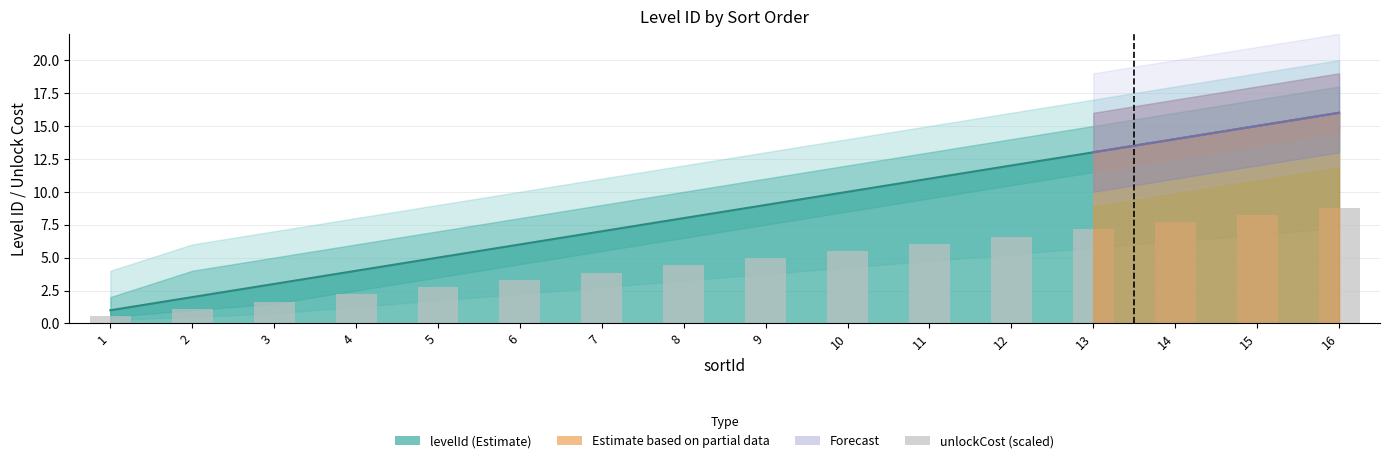

What is the difference between the values at 3 and 2?

0.6